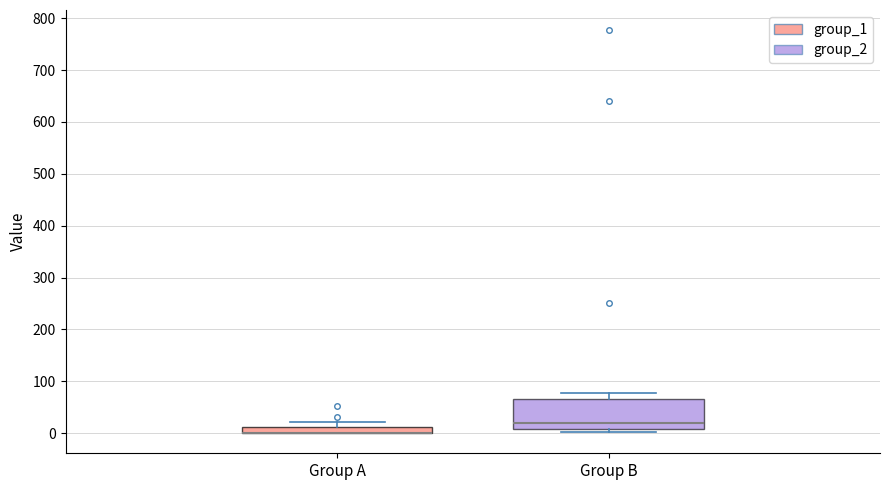

Where does the upper whisker of the box for Group A end on the y-axis? The values are not printed on the chart, so give them approximately, as read against the axis.

20